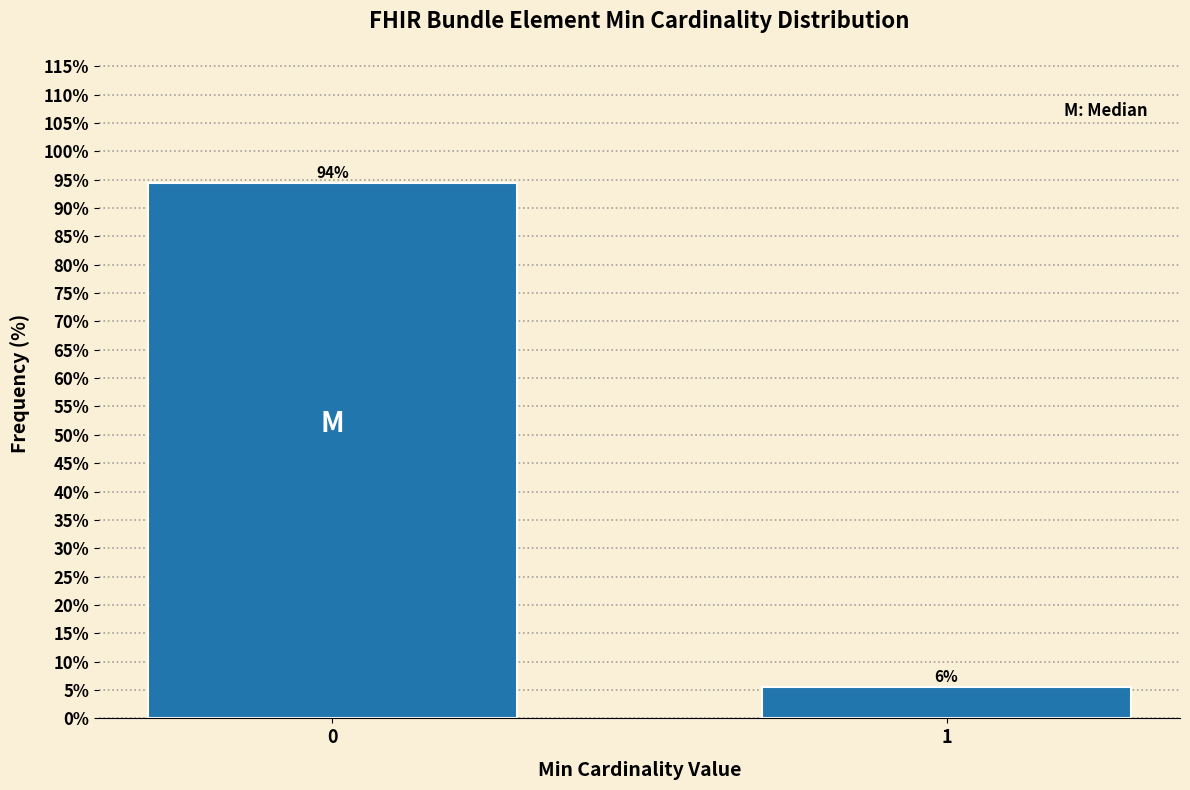

What is the approximate value at 0?

94.4